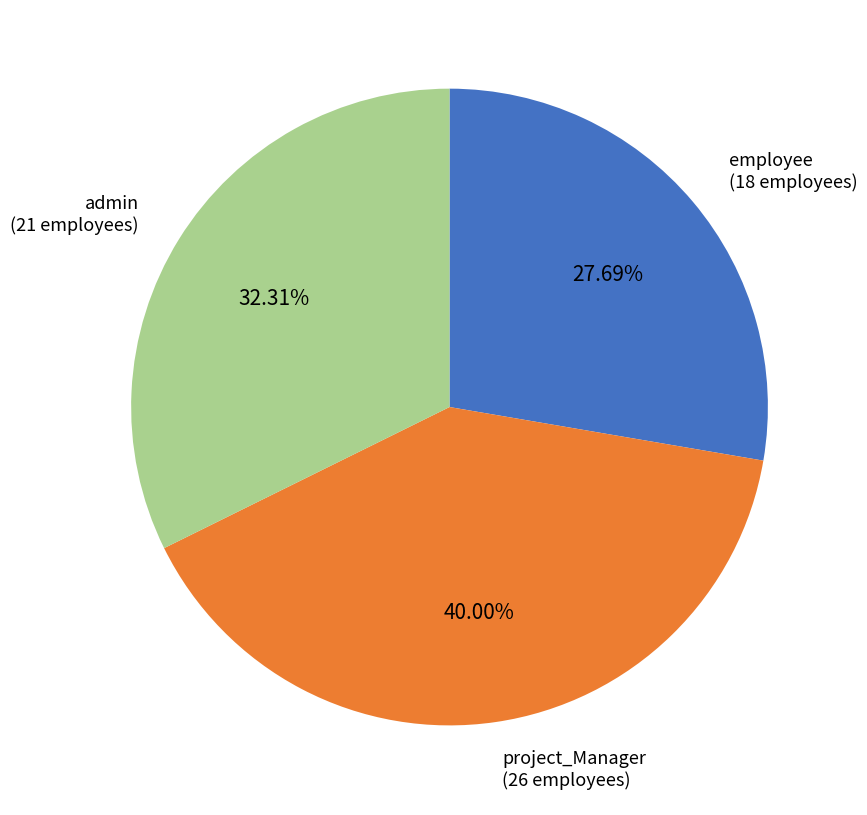

Is there any slice that represents more than half of the pie?

No